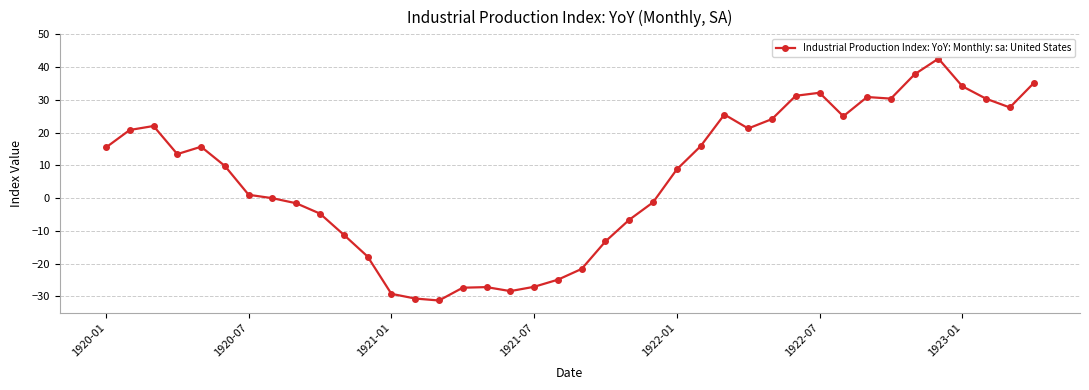

True or false: there are more than 1 points higher than both neighbors.

True